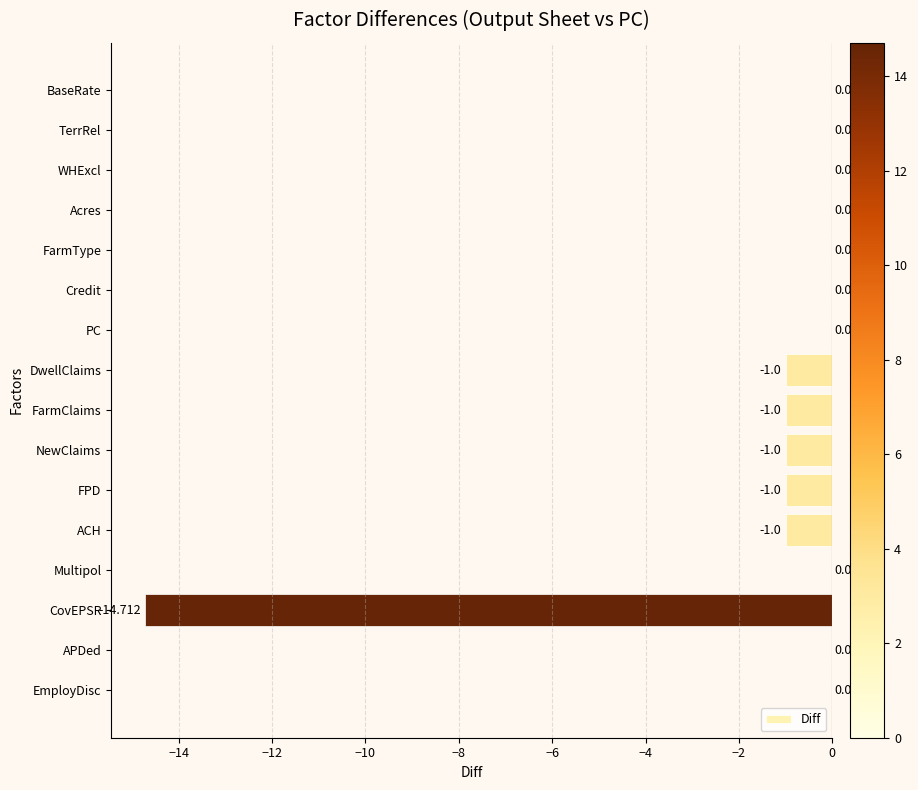

Between EmployDisc and DwellClaims, which is larger?

EmployDisc